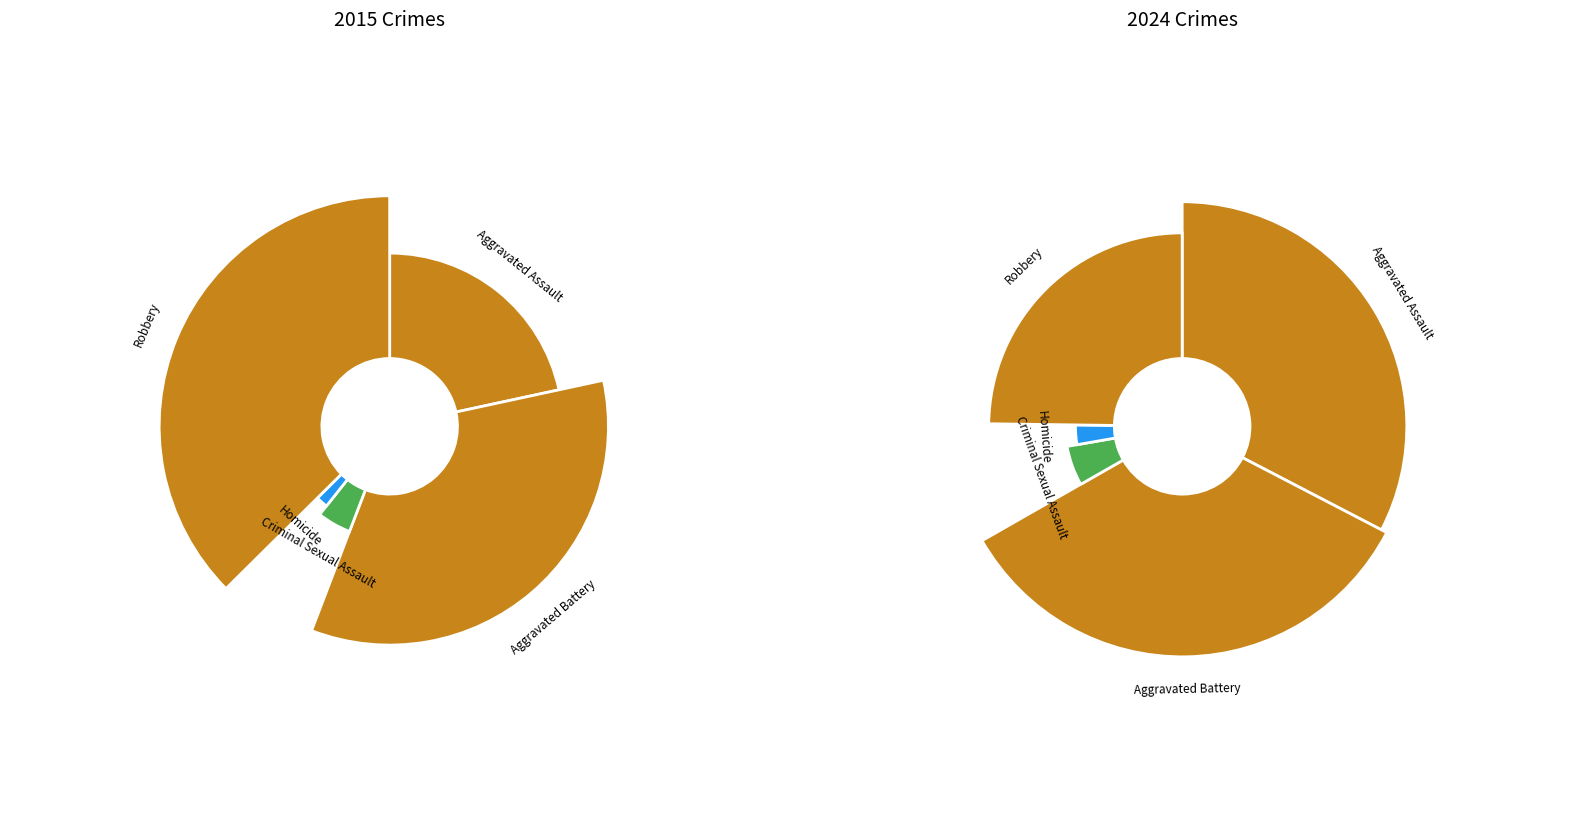

Which series has the widest spread of values?

values_2024